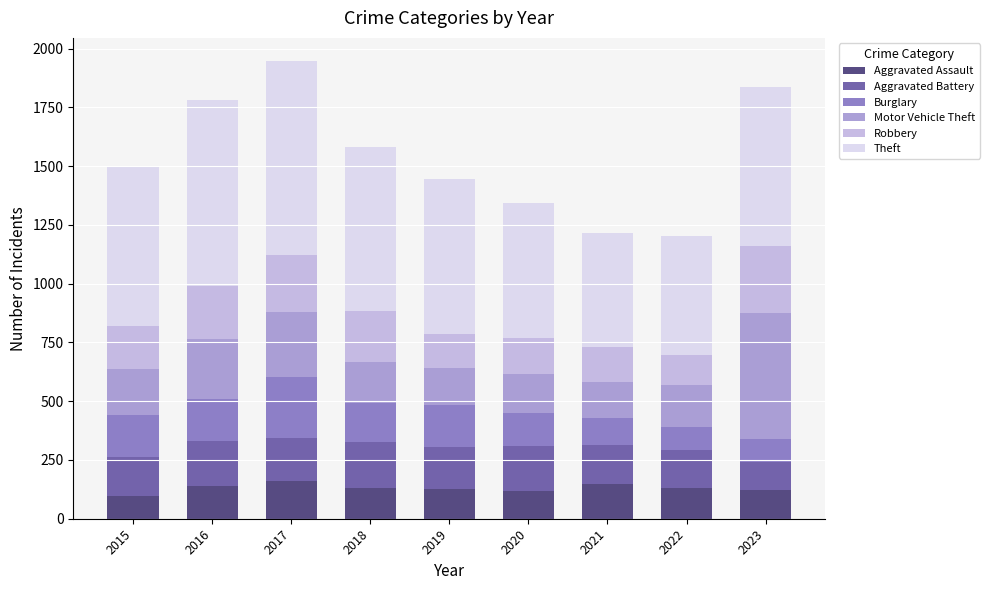

What is the total value across all series at 2021?

1214